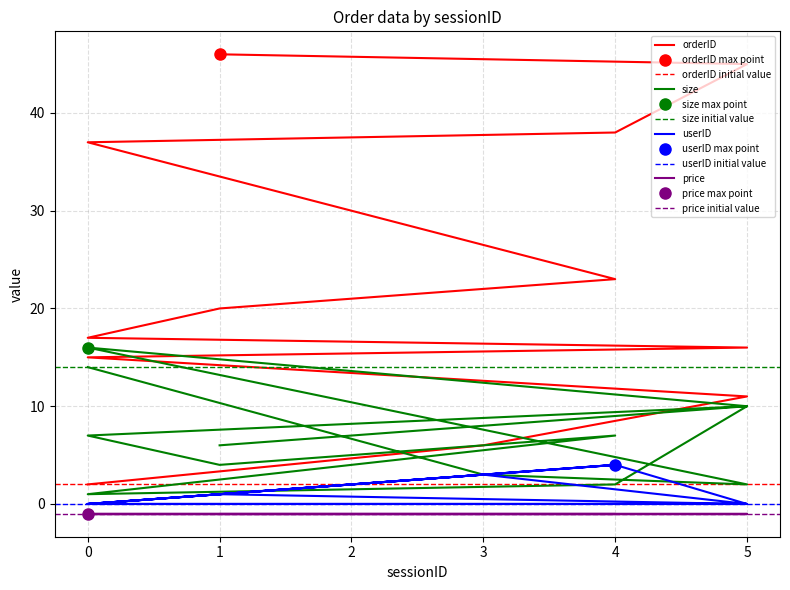

True or false: orderID and size cross at least once.

True